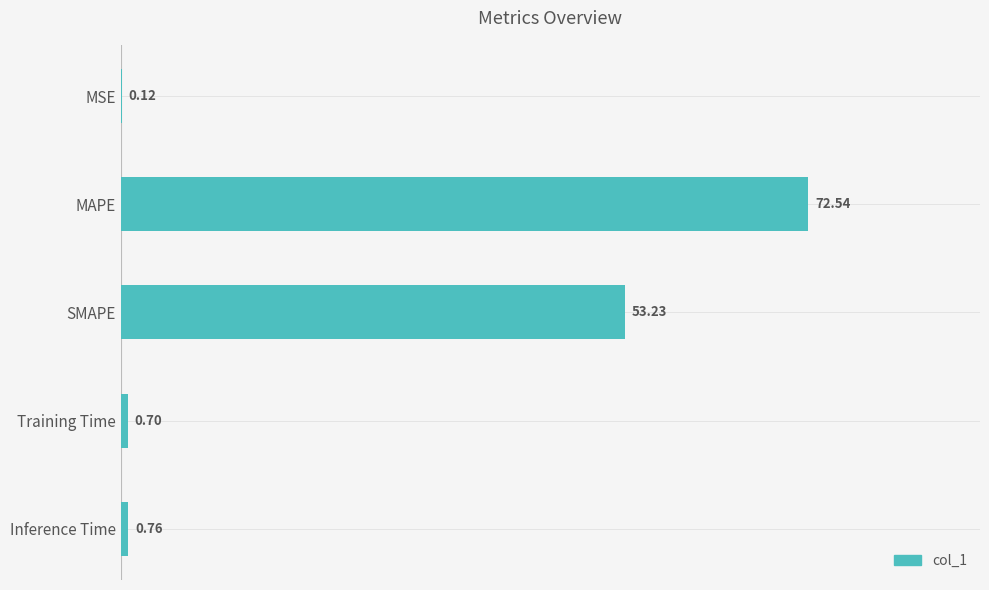

Which label corresponds to the largest value in the chart?

MAPE